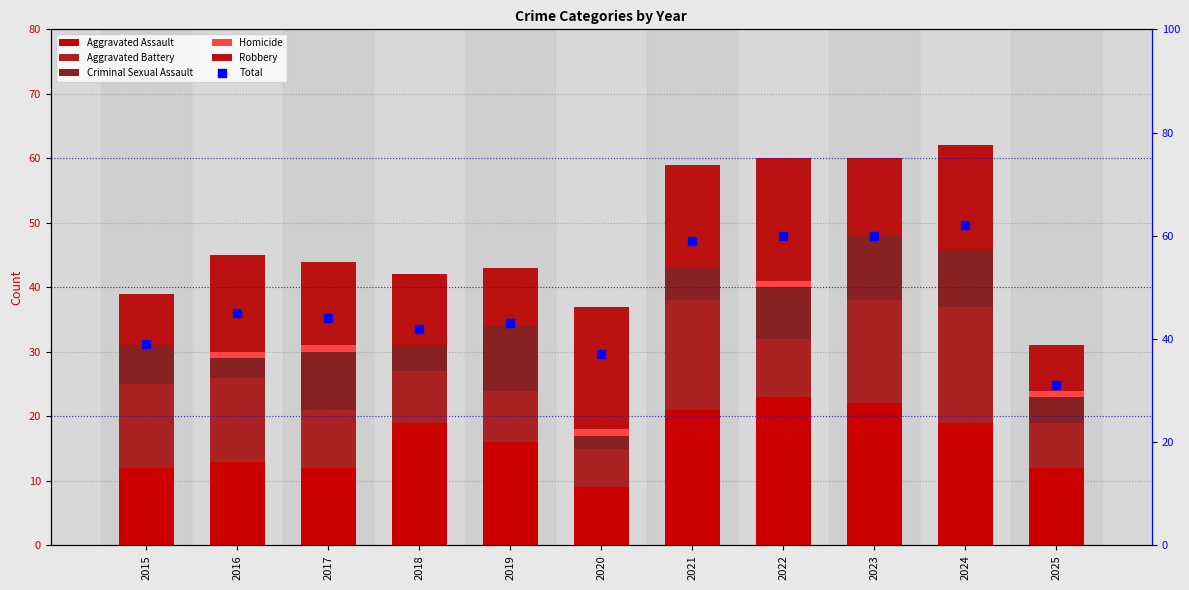

What is the total value across all series at 2016?

90